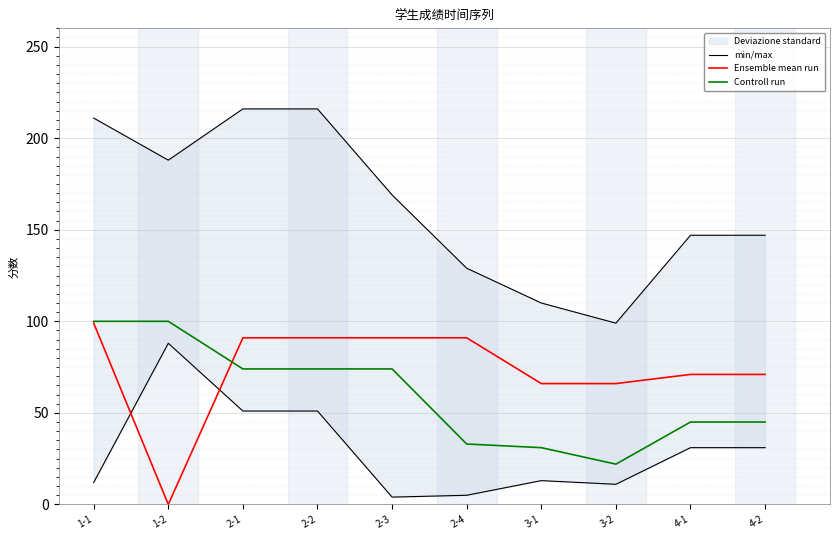

What is the lowest value of the Controll run series?

22